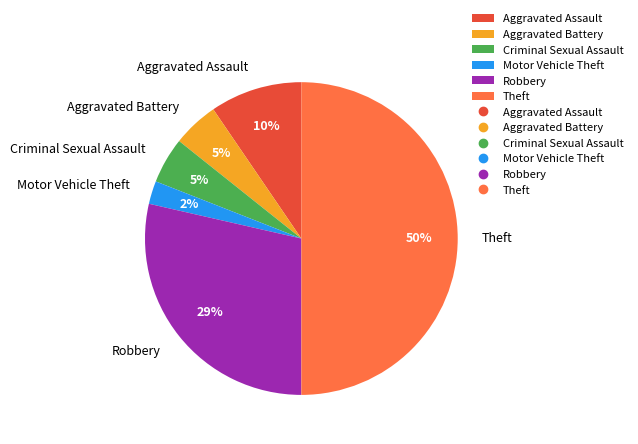

Is Robbery the majority of the pie?

No